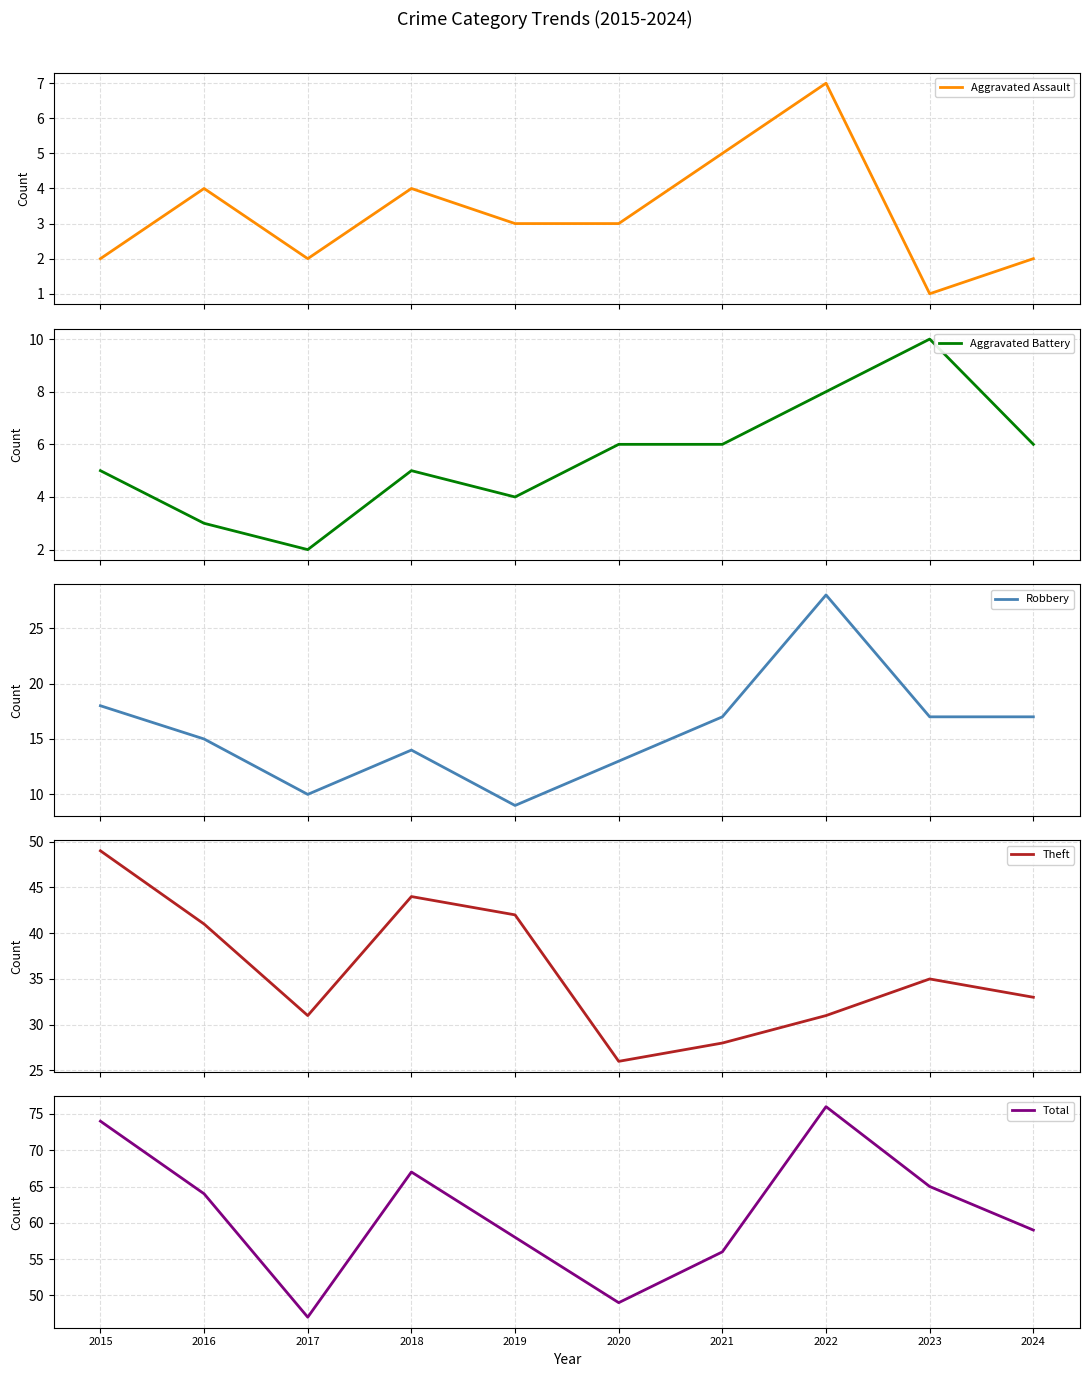

Where does the Aggravated Battery series first go above 6?

2022